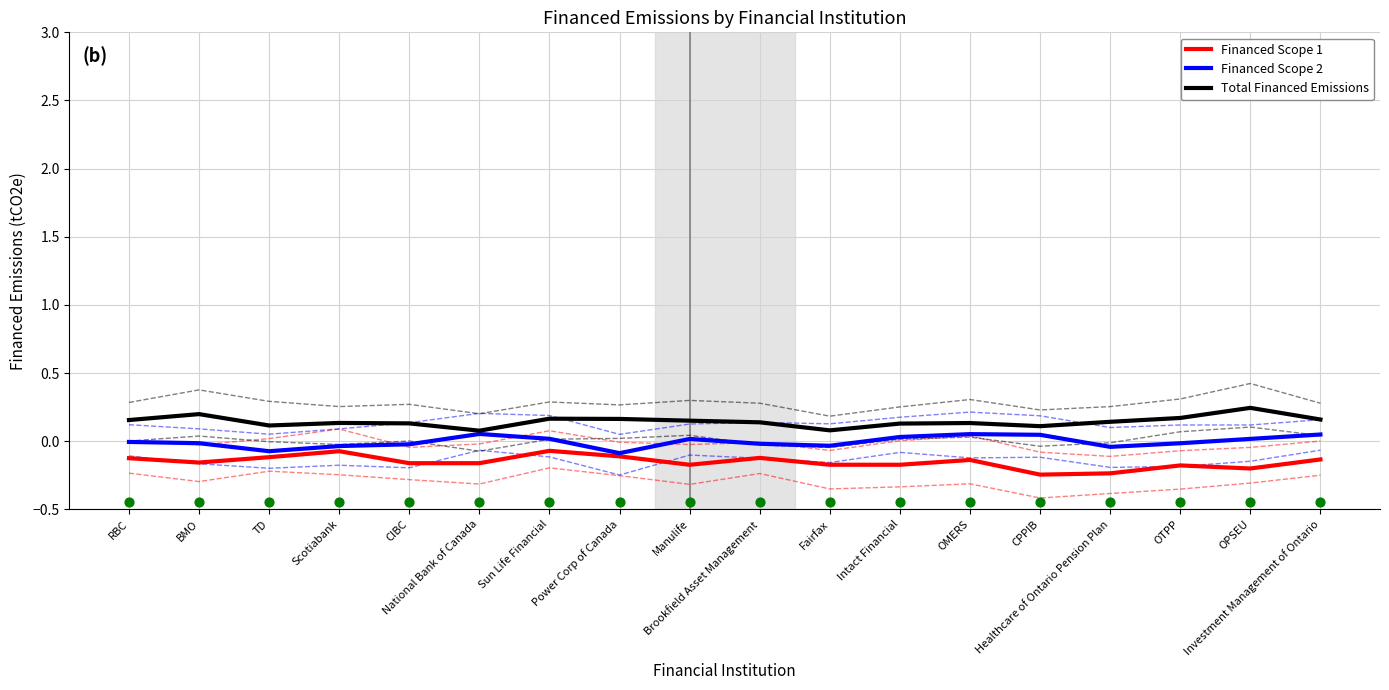

Which series contains the lowest Y value?

Financed Scope 1